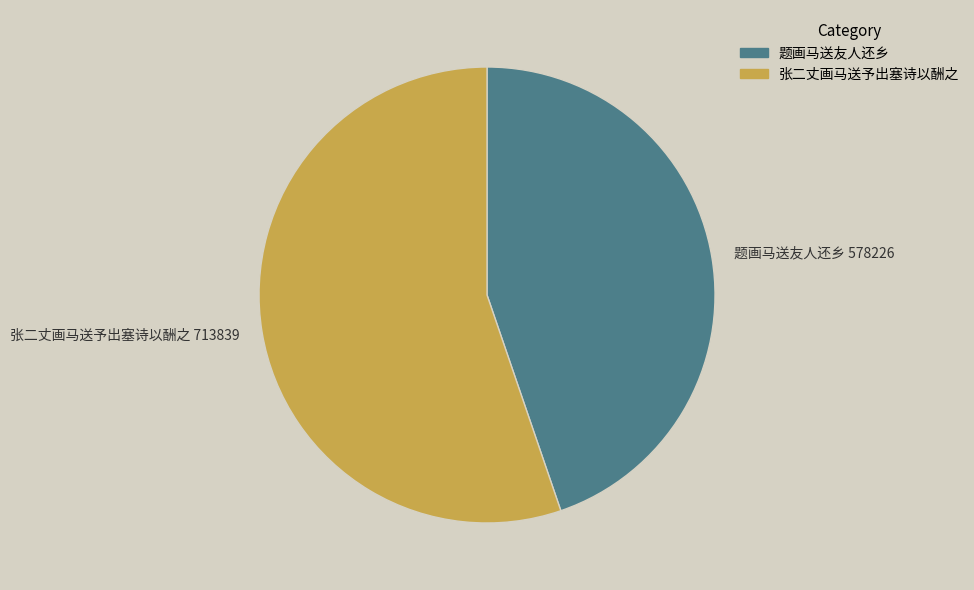

Which category has the biggest portion of the pie?

张二丈画马送予出塞诗以酬之